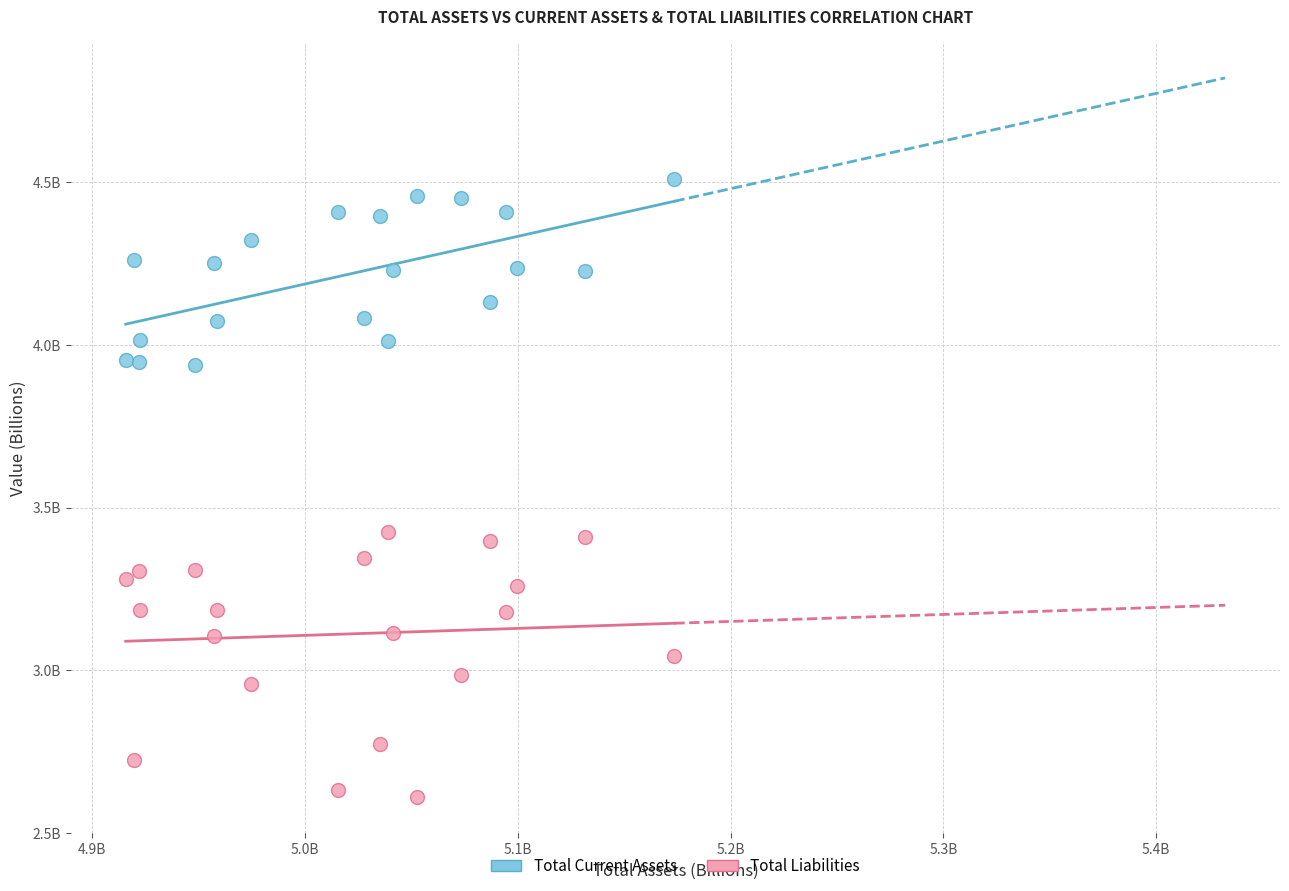

Which series contains the lowest Y value?

Total Liabilities